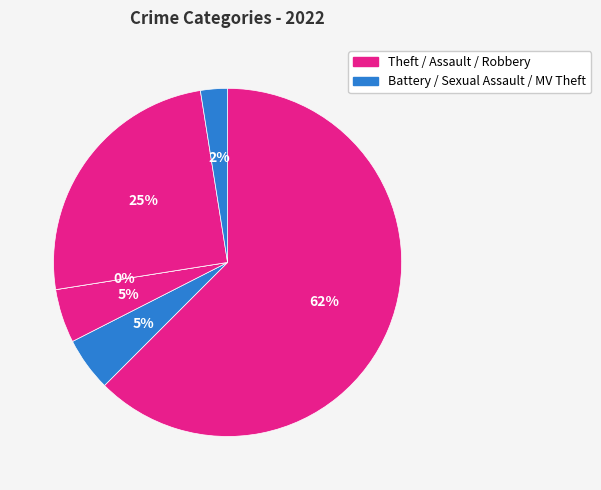

Combined, do Aggravated Assault and Motor Vehicle Theft account for over 50%?

No